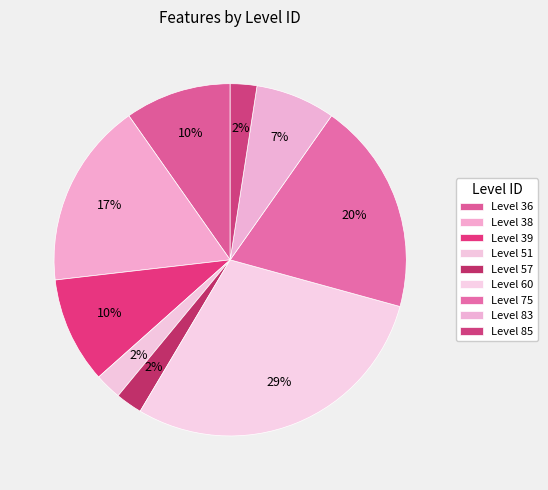

How many slices are in this pie chart?

9